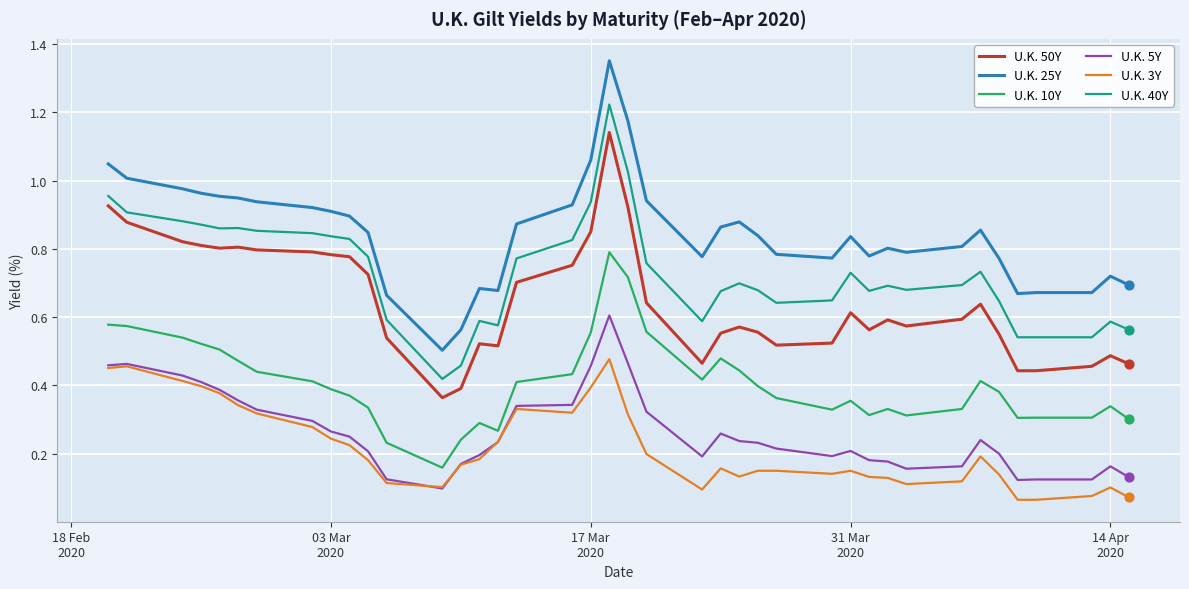

What are all the series names shown in the legend?

U.K. 50Y, U.K. 25Y, U.K. 10Y, U.K. 5Y, U.K. 3Y, U.K. 40Y